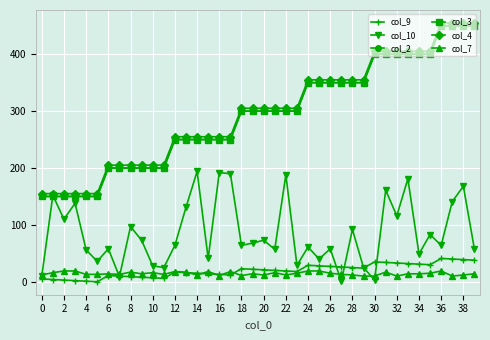

At which label is col_10 closest to 97?

8